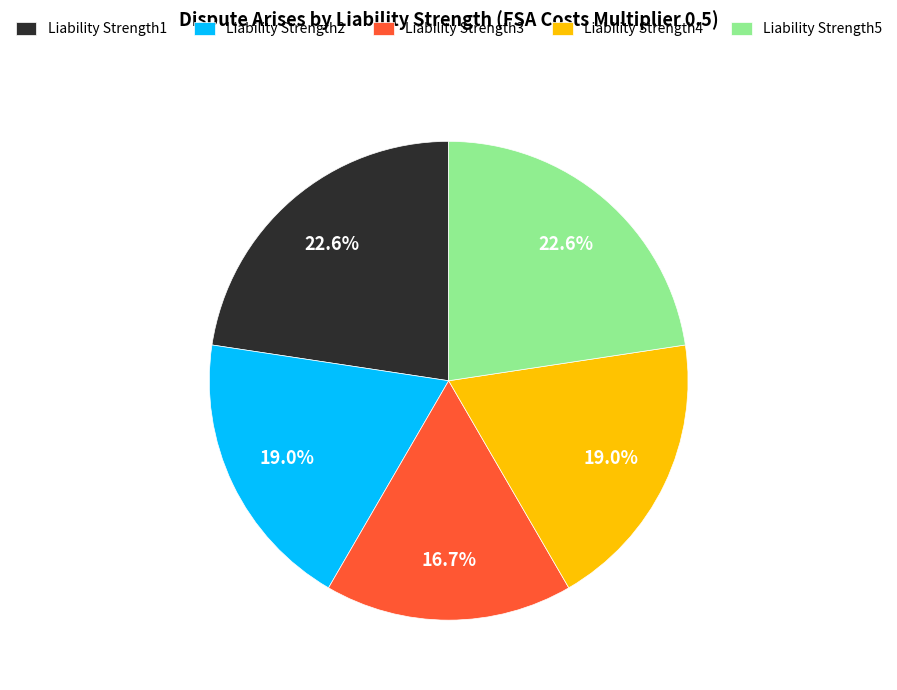

To the nearest percent, what is the difference between the Liability Strength5 and Liability Strength2 slice percentages?

4%